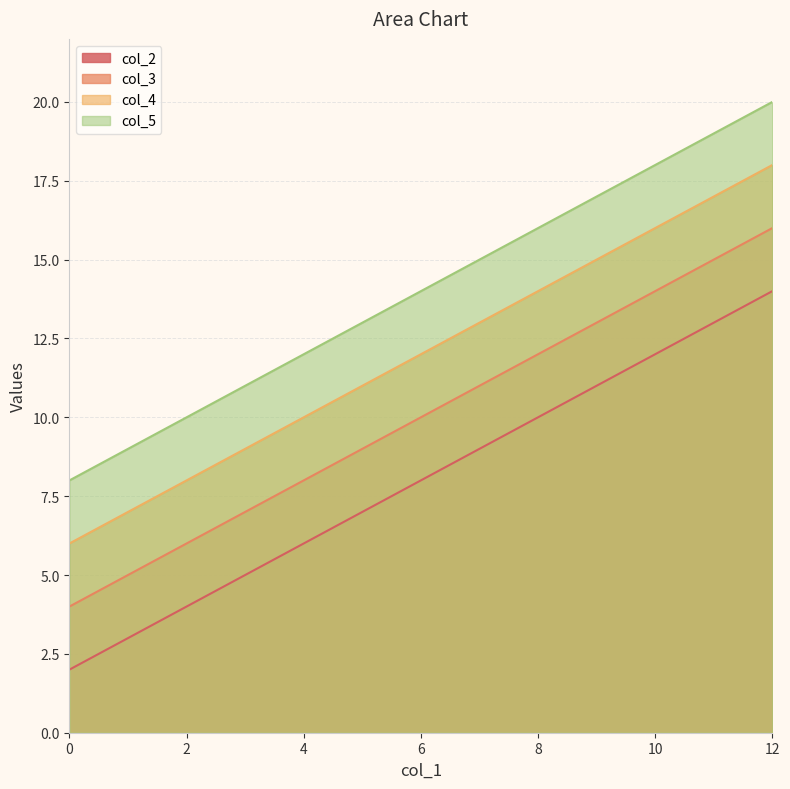

True or false: col_3 and col_4 cross at least once.

False